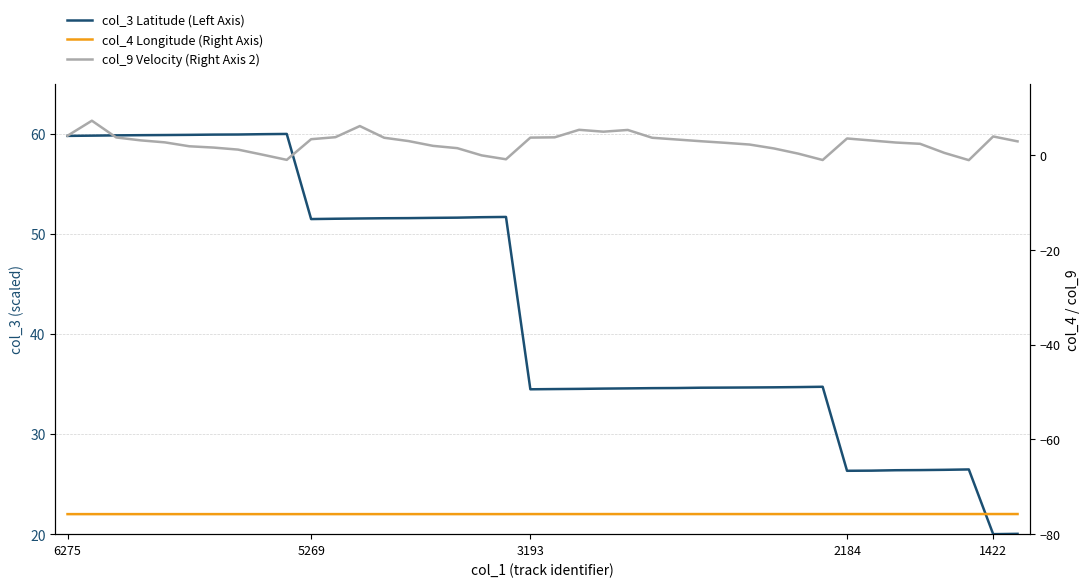

What is the label of the 6th point from the right?

34